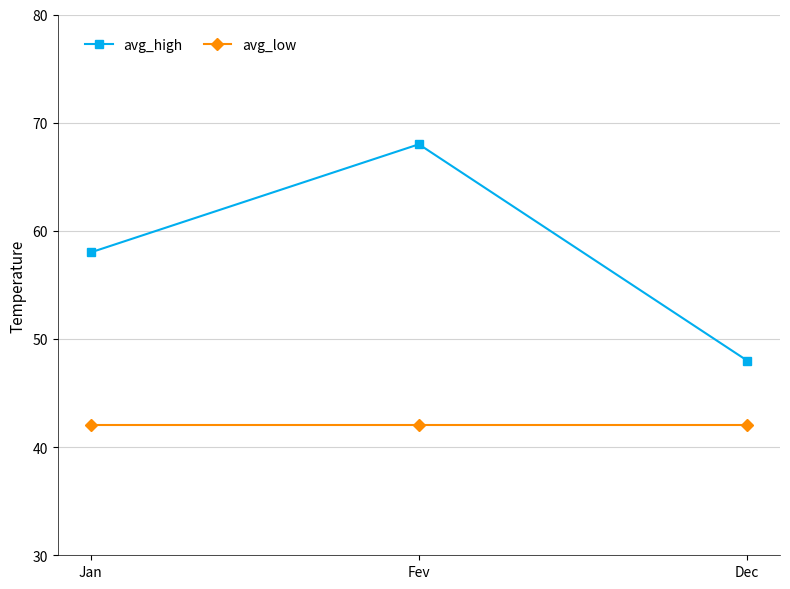

What is the average value of the avg_low series?

42